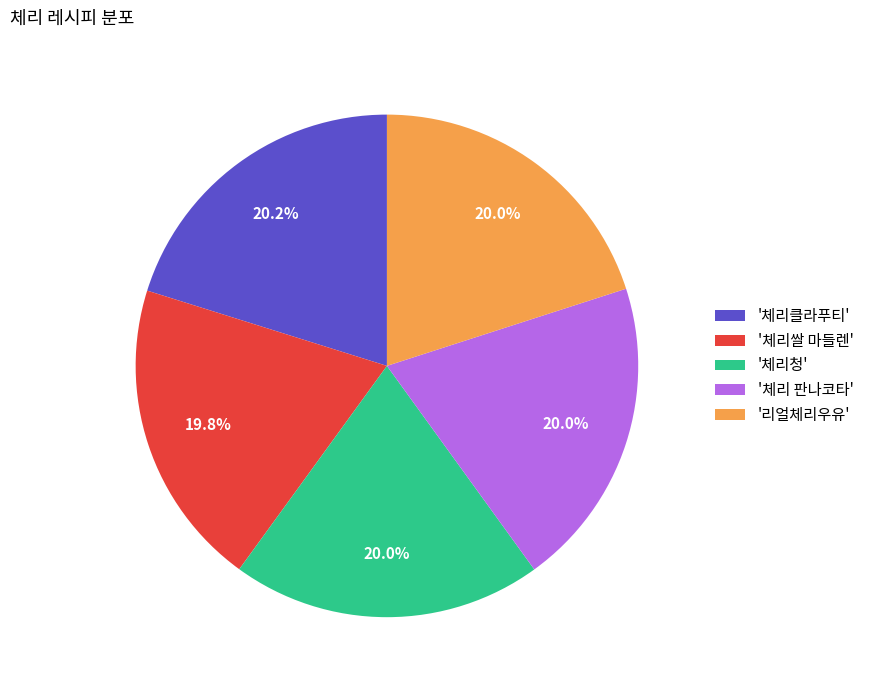

Is there a majority slice in this chart?

No